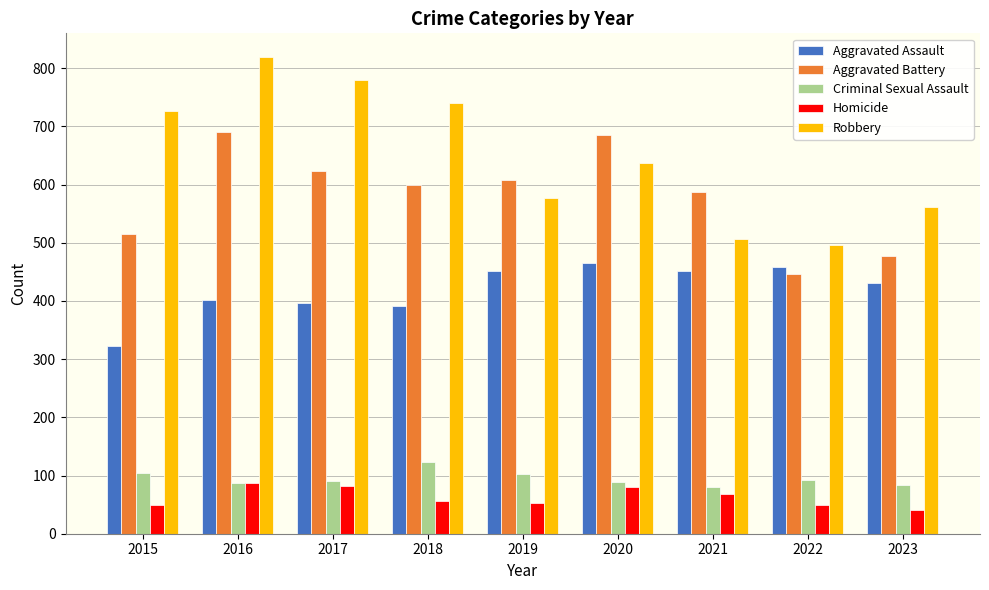

What is the value of the Aggravated Battery bar at the 1st from the left?

515